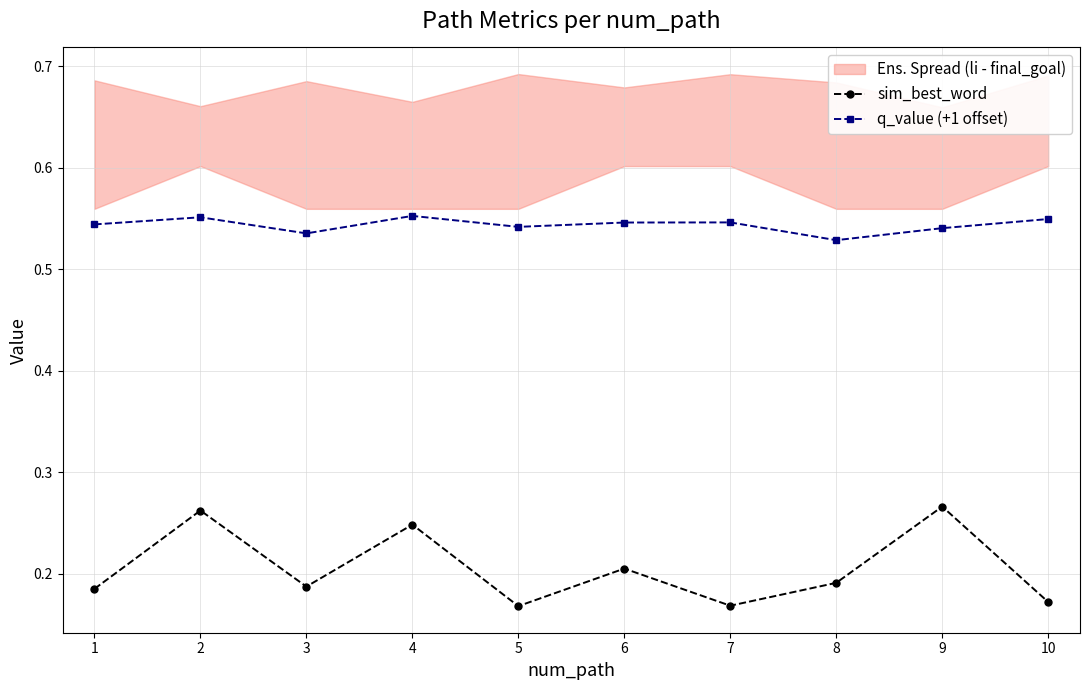

How many interior local valleys does the sim_best_word series have?

3